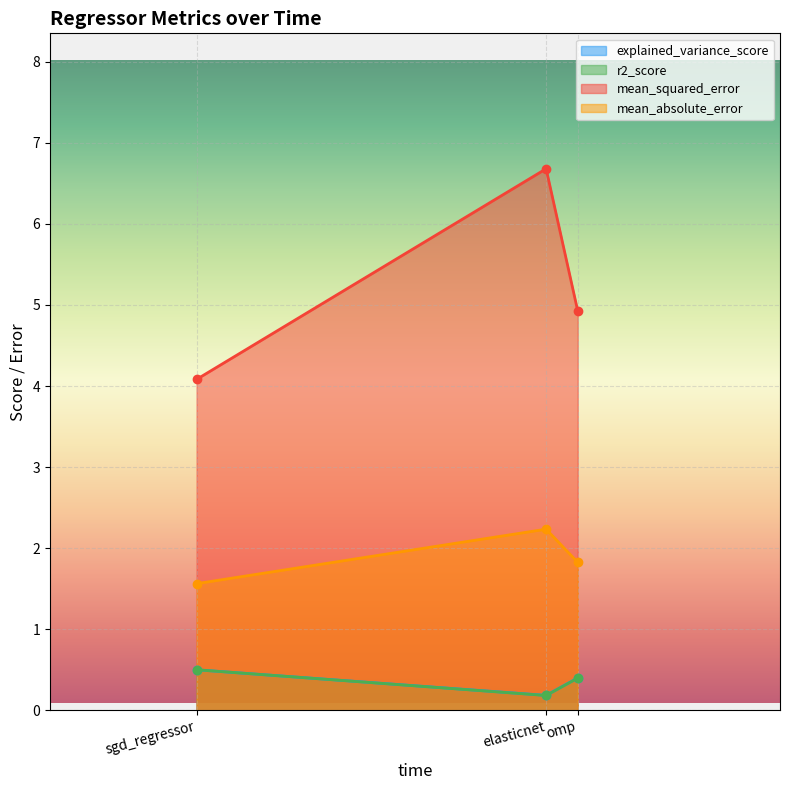

What is the average value of the mean_squared_error series?

5.2